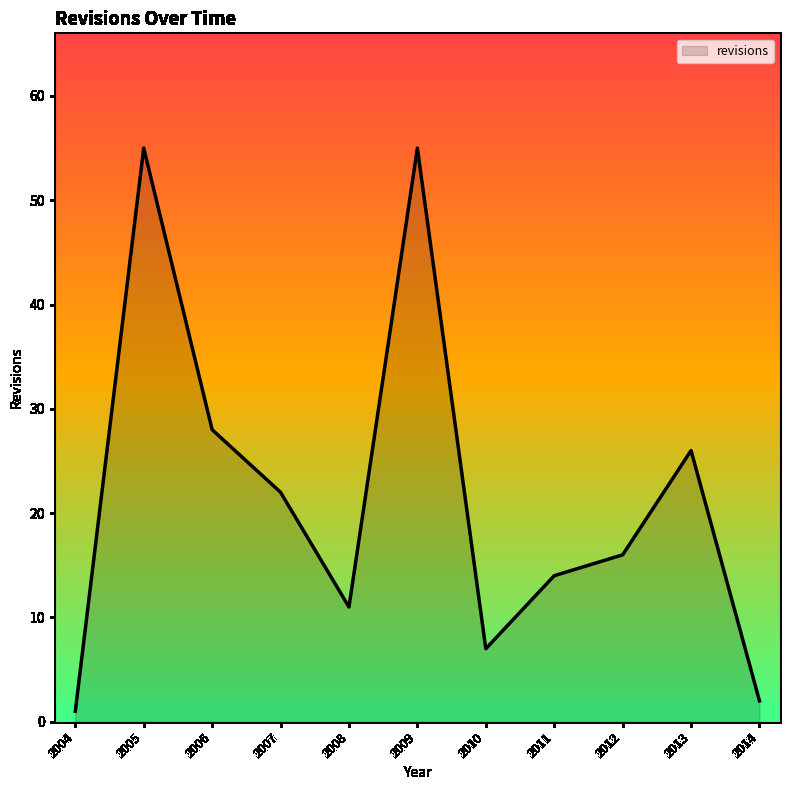

Is it true that the value at 2010 is 5?

False